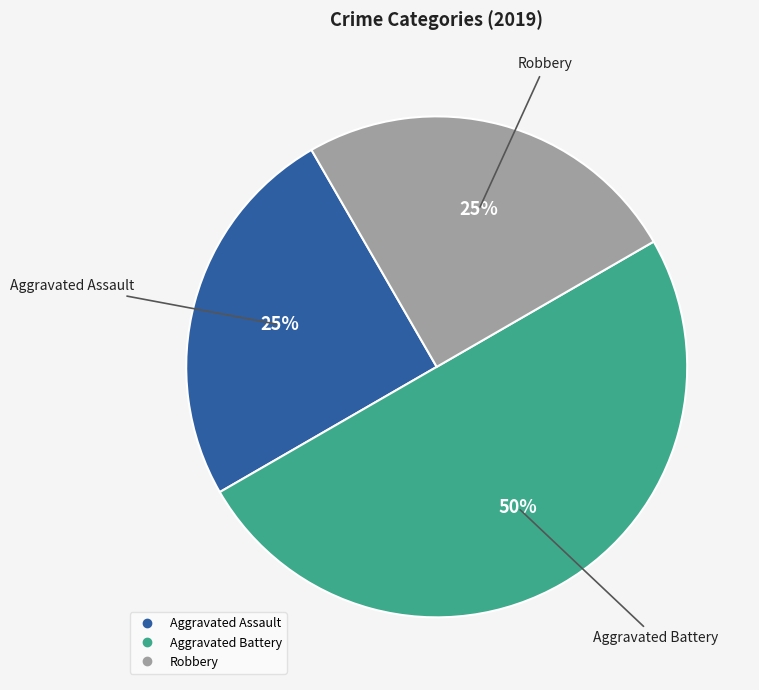

To the nearest percent, what is the average slice percentage?

33%